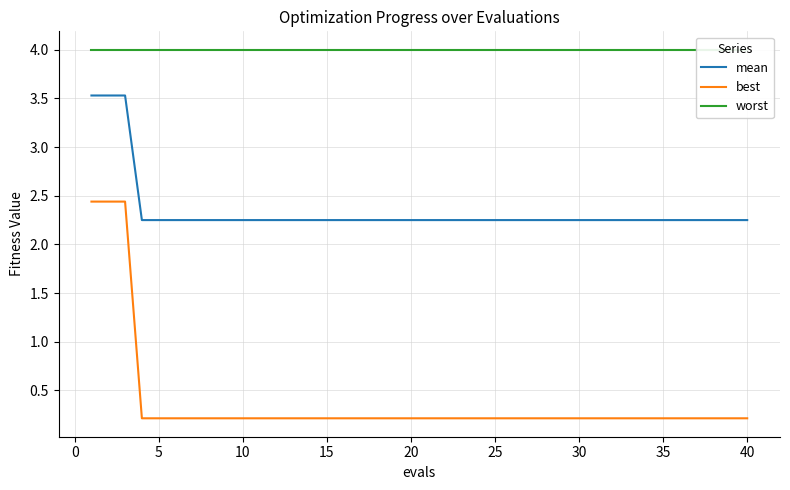

True or false: best and mean intersect in this chart.

False